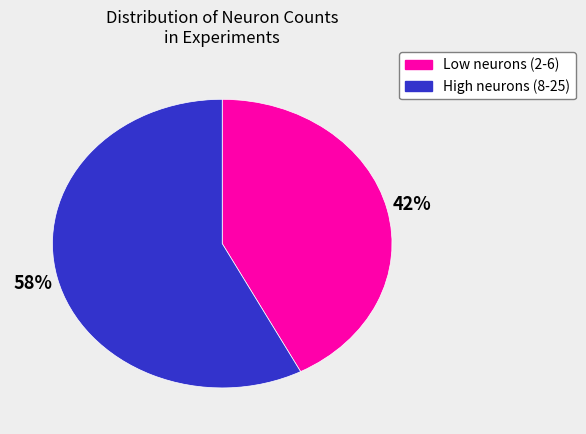

Is there any slice that represents more than half of the pie?

Yes